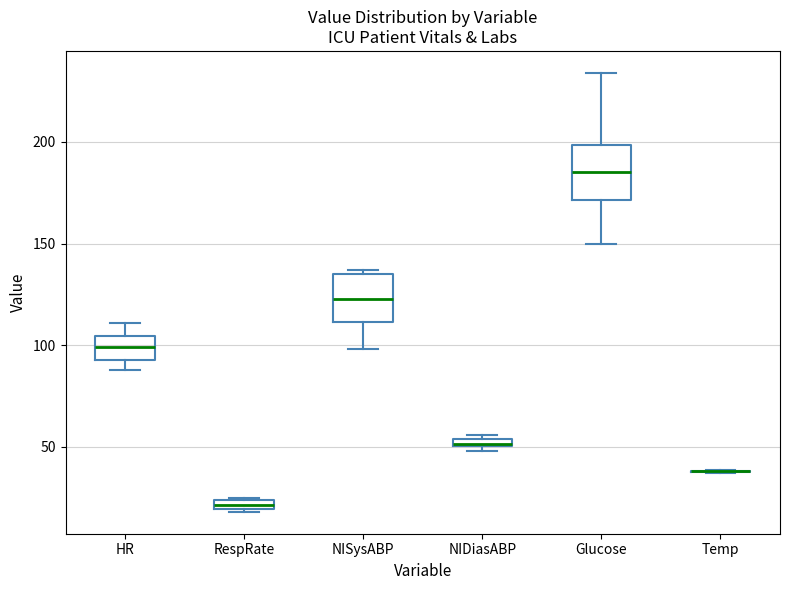

Where is the lower edge of the box for RespRate on the y-axis? The values are not printed on the chart, so give them approximately, as read against the axis.

20